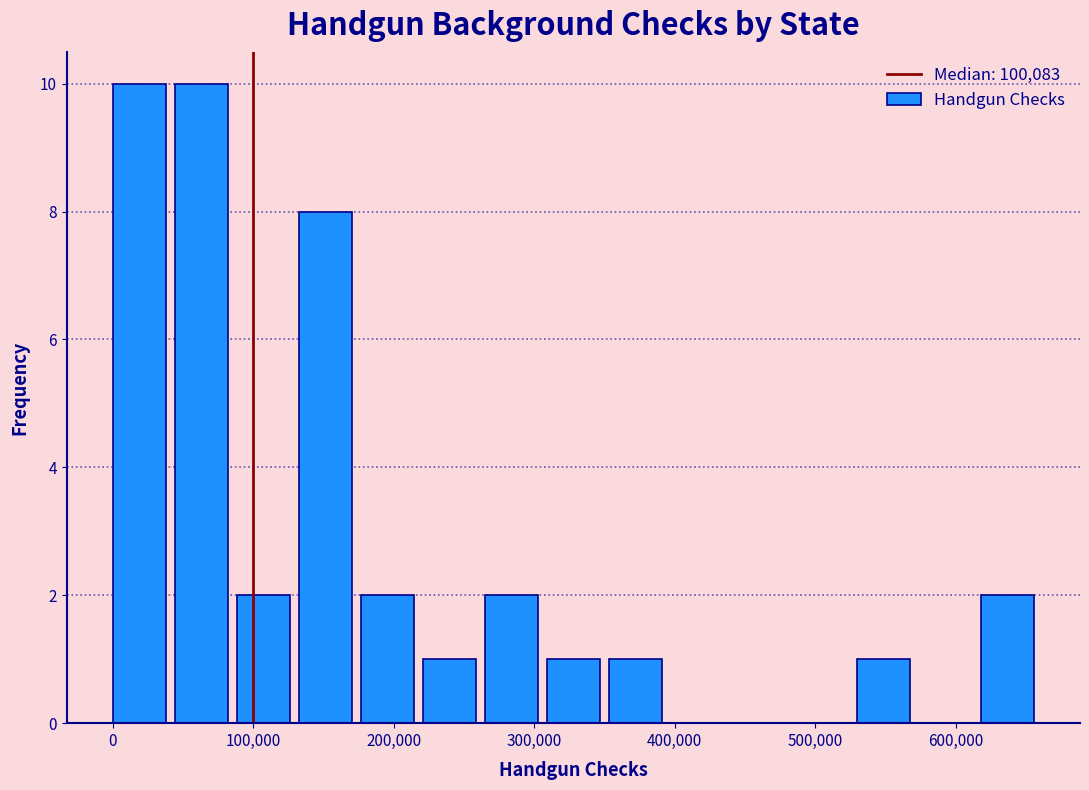

Reading left to right, list every bar in this chart as the range it spans on the x-axis followed by its height. Neither the bar edges nor the heights are printed on the chart, so give them approximately, as read against the axes.

0 to 40000: 10
40000 to 90000: 10
90000 to 130000: 2
130000 to 180000: 8
180000 to 220000: 2
220000 to 260000: 1
260000 to 310000: 2
310000 to 350000: 1
350000 to 400000: 1
400000 to 440000: 0
440000 to 490000: 0
490000 to 530000: 0
530000 to 570000: 1
570000 to 620000: 0
620000 to 660000: 2